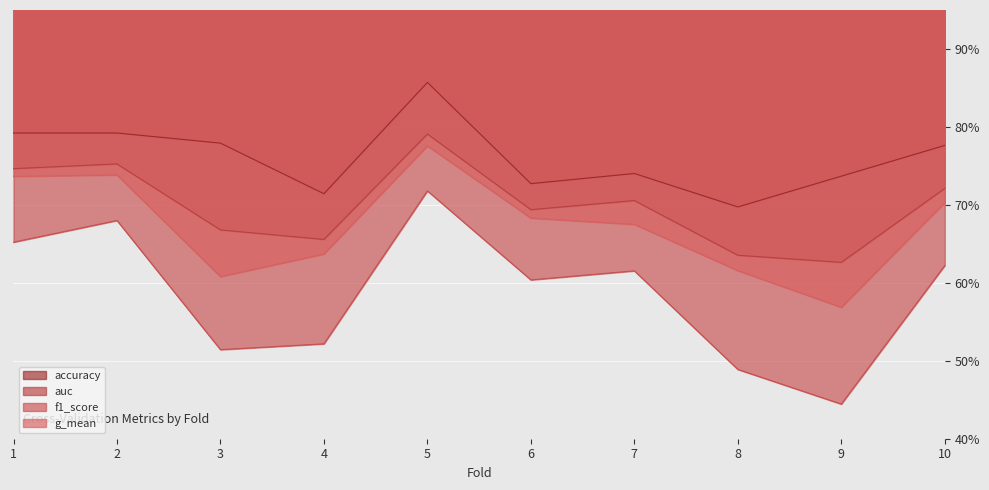

Which series has the largest range (max minus min)?

f1_score